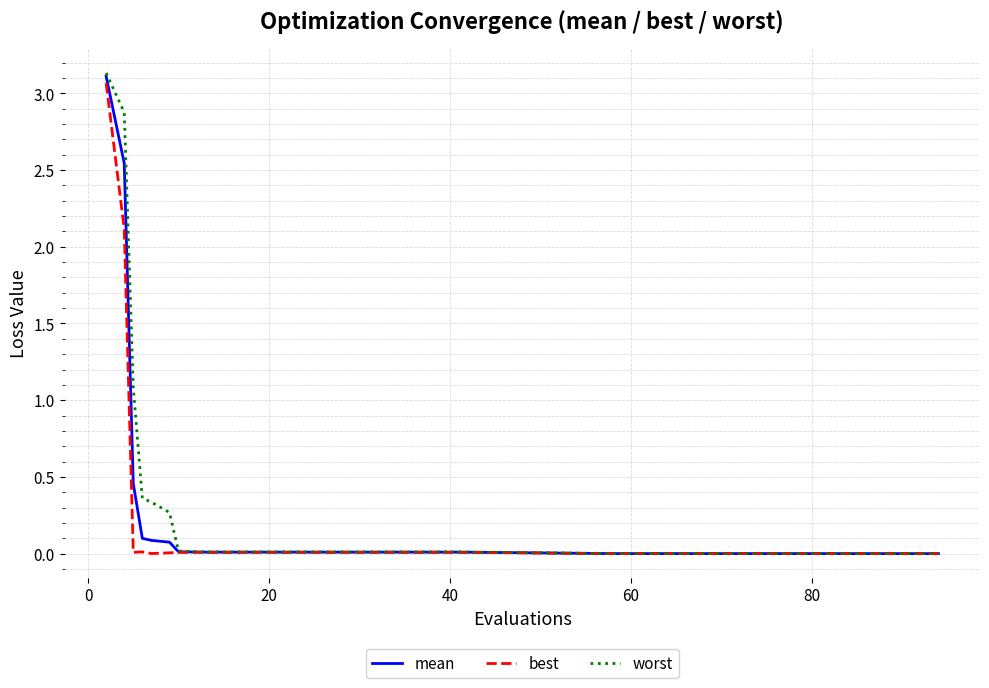

Rank the series by their average value, from lowest to highest.

best, mean, worst